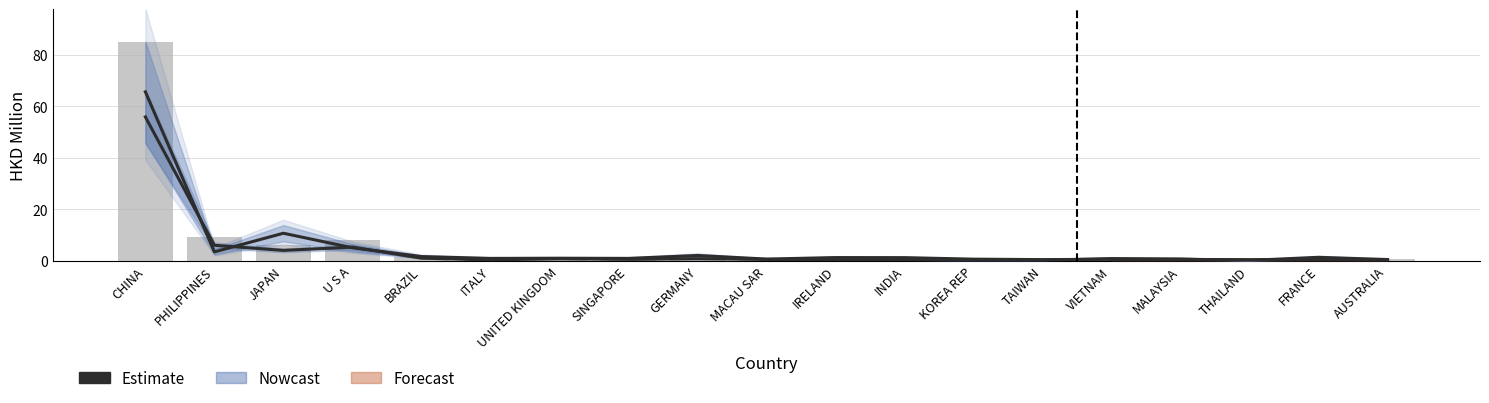

At which category does the chart reach its peak across all series?

CHINA